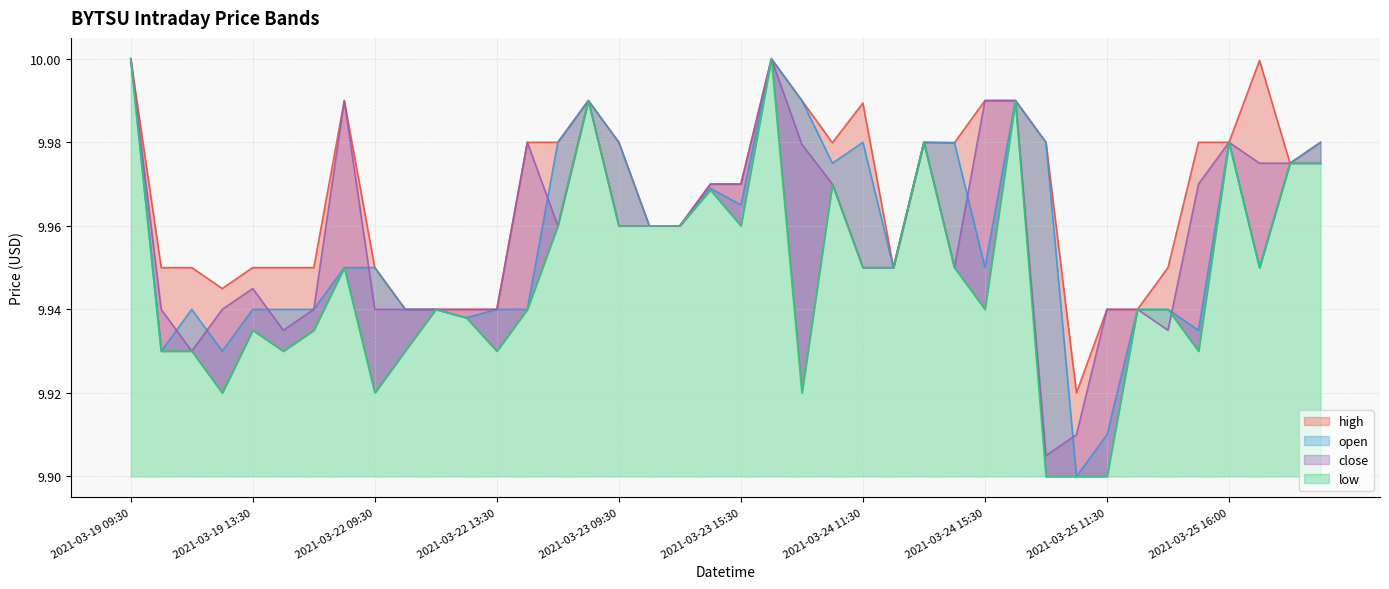

The value of close at 2021-03-24 10:30 is 10.0. True or false?

True